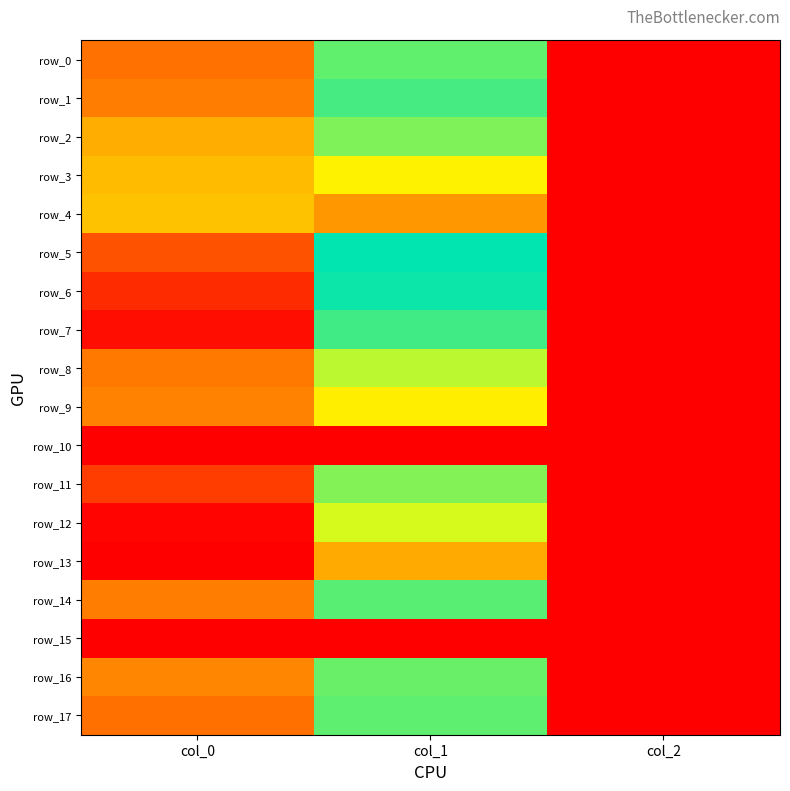

How many values in the row_16 series are below 634?

1